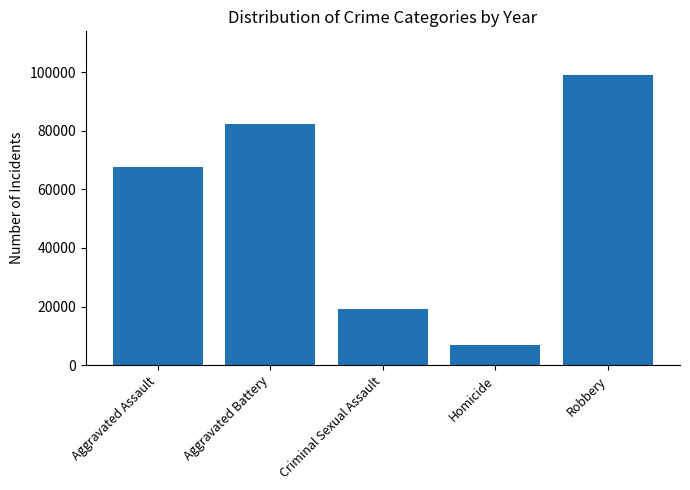

The chart shows a value of 65307 at Robbery. True or false?

False